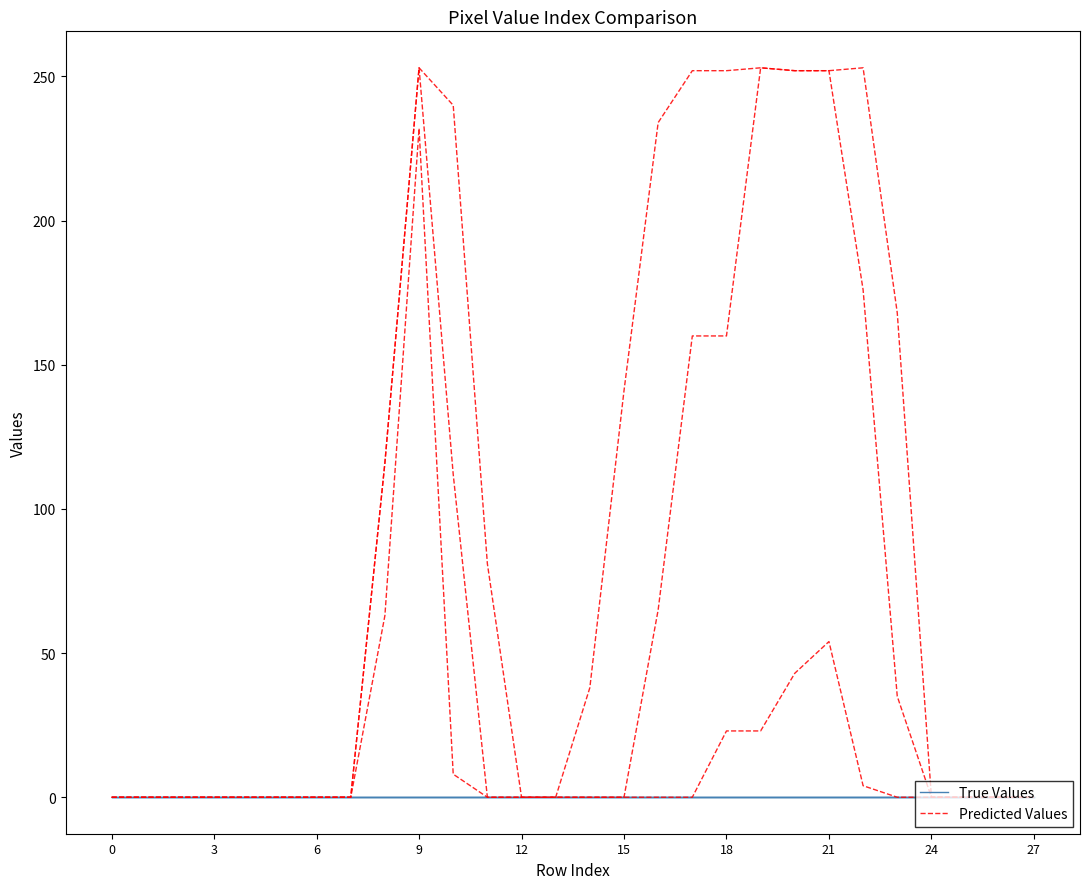

How many lines are shown in the chart?

4